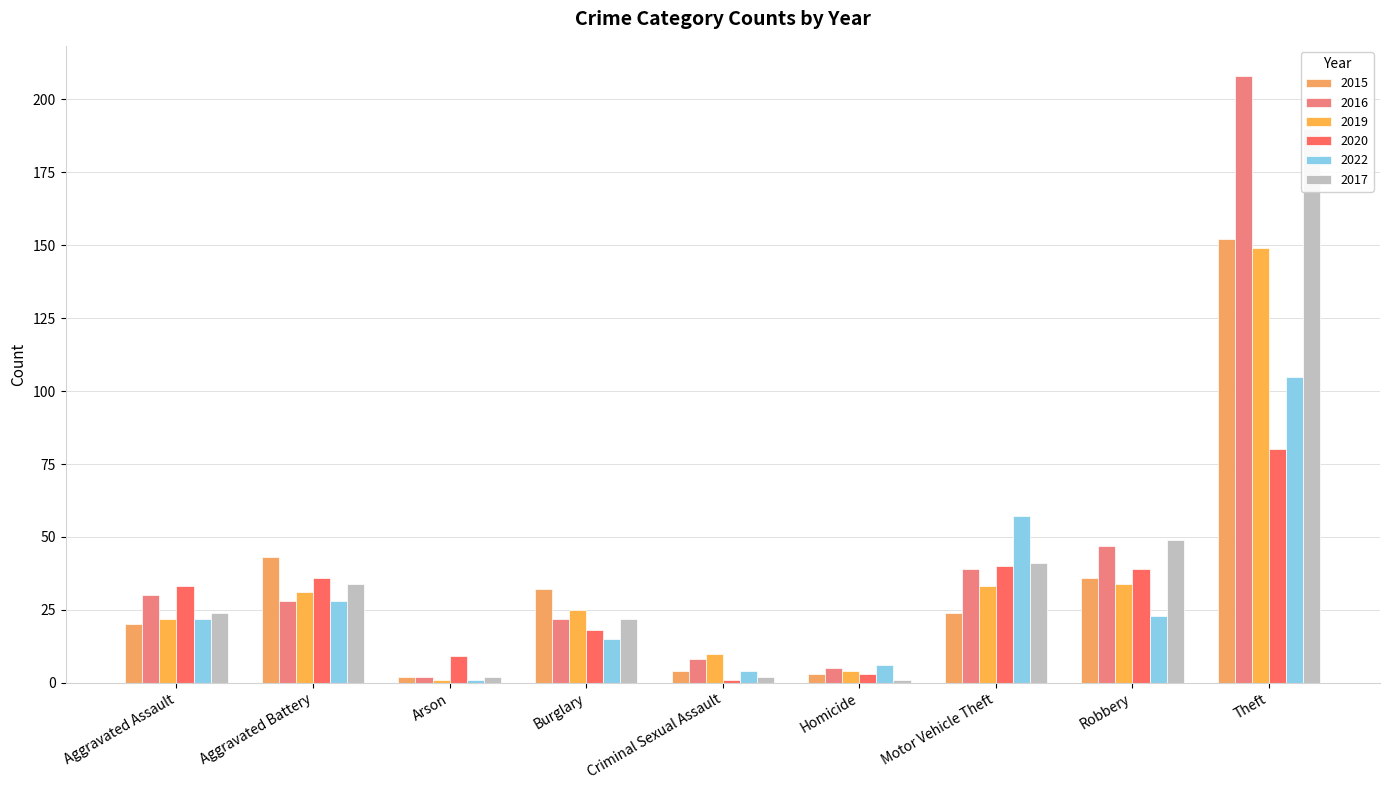

Reading right to left, transcribe all the data shown in this chart.

2015: Theft=152	Robbery=36	Motor Vehicle Theft=24	Homicide=3	Criminal Sexual Assault=4	Burglary=32	Arson=2	Aggravated Battery=43	Aggravated Assault=20
2016: Theft=208	Robbery=47	Motor Vehicle Theft=39	Homicide=5	Criminal Sexual Assault=8	Burglary=22	Arson=2	Aggravated Battery=28	Aggravated Assault=30
2019: Theft=149	Robbery=34	Motor Vehicle Theft=33	Homicide=4	Criminal Sexual Assault=10	Burglary=25	Arson=1	Aggravated Battery=31	Aggravated Assault=22
2020: Theft=80	Robbery=39	Motor Vehicle Theft=40	Homicide=3	Criminal Sexual Assault=1	Burglary=18	Arson=9	Aggravated Battery=36	Aggravated Assault=33
2022: Theft=105	Robbery=23	Motor Vehicle Theft=57	Homicide=6	Criminal Sexual Assault=4	Burglary=15	Arson=1	Aggravated Battery=28	Aggravated Assault=22
2017: Theft=190	Robbery=49	Motor Vehicle Theft=41	Homicide=1	Criminal Sexual Assault=2	Burglary=22	Arson=2	Aggravated Battery=34	Aggravated Assault=24